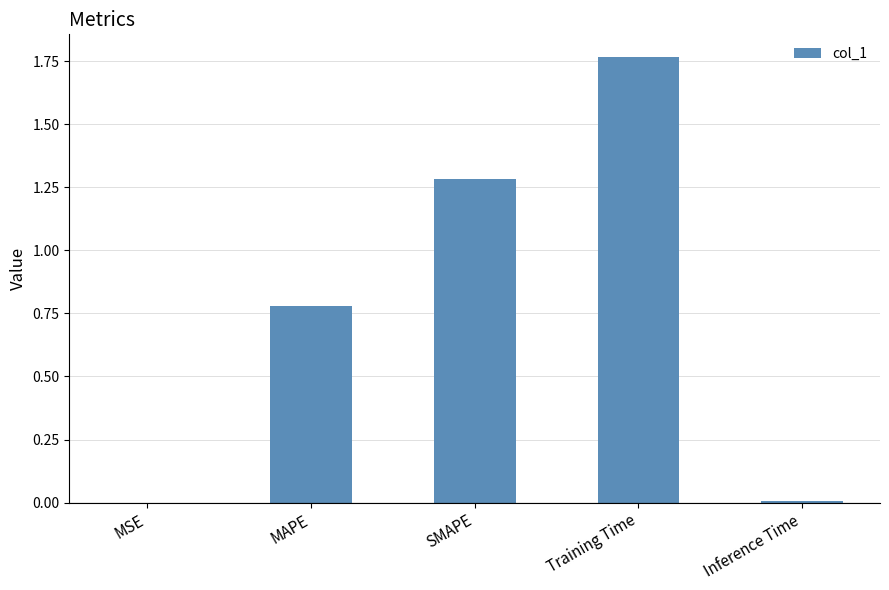

How many categories are shown in the chart?

5